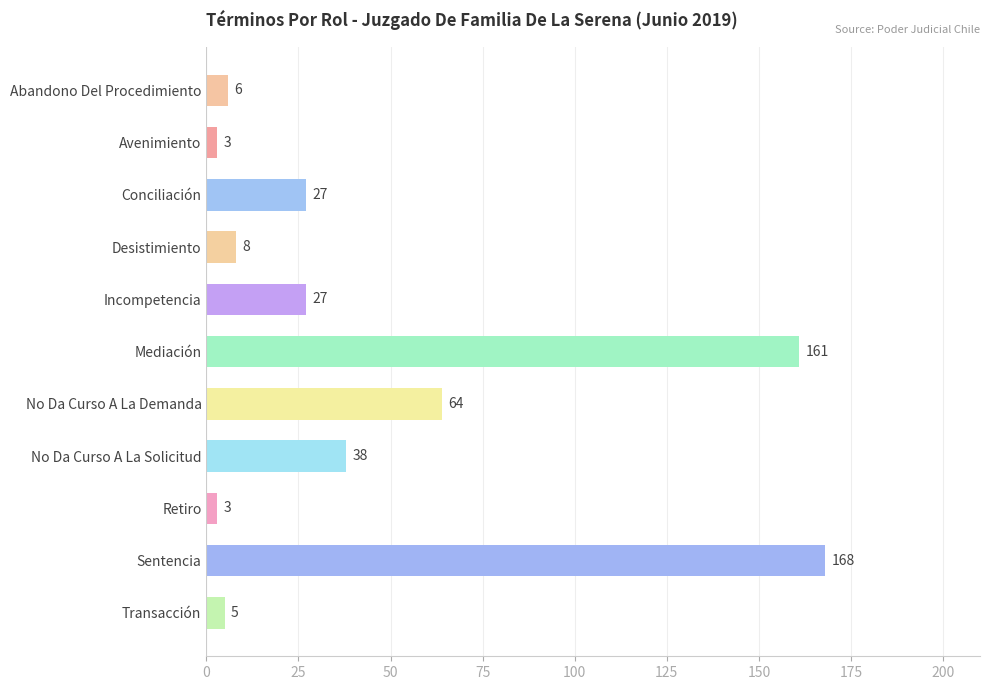

How many data points are less than 27?

5